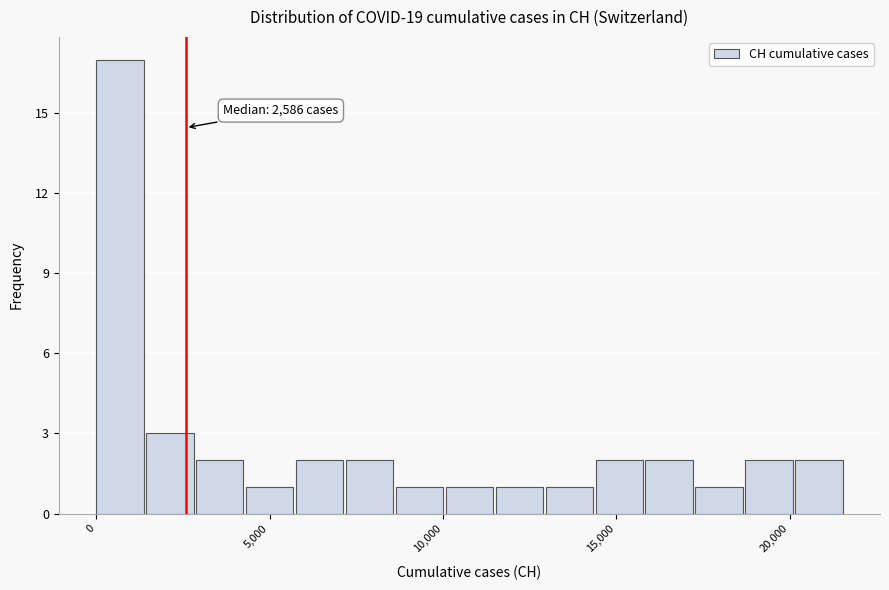

Around what value on the x-axis is the tallest bar? Give the approximate position of its centre, as read against the axis.

500